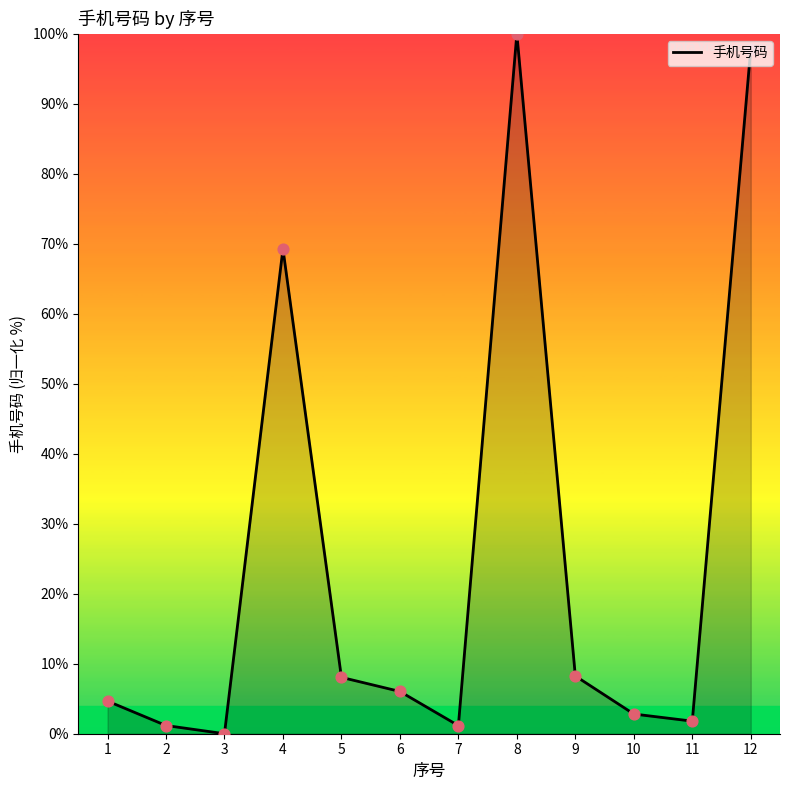

Between 5 and 8, which is larger?

8